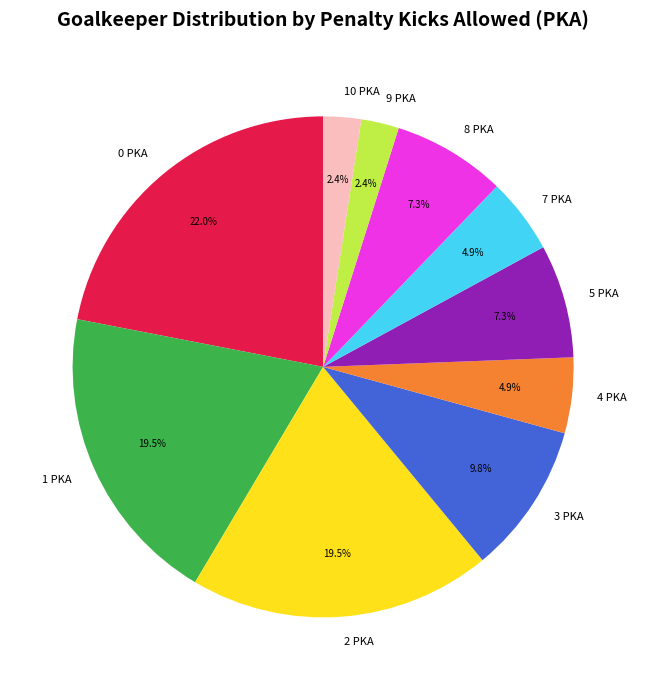

Which category has the biggest portion of the pie?

0 PKA